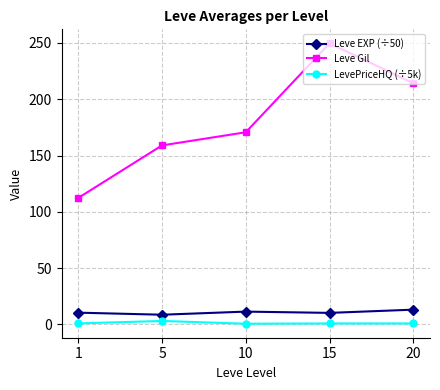

Is this an area chart (filled region under the line)?

No